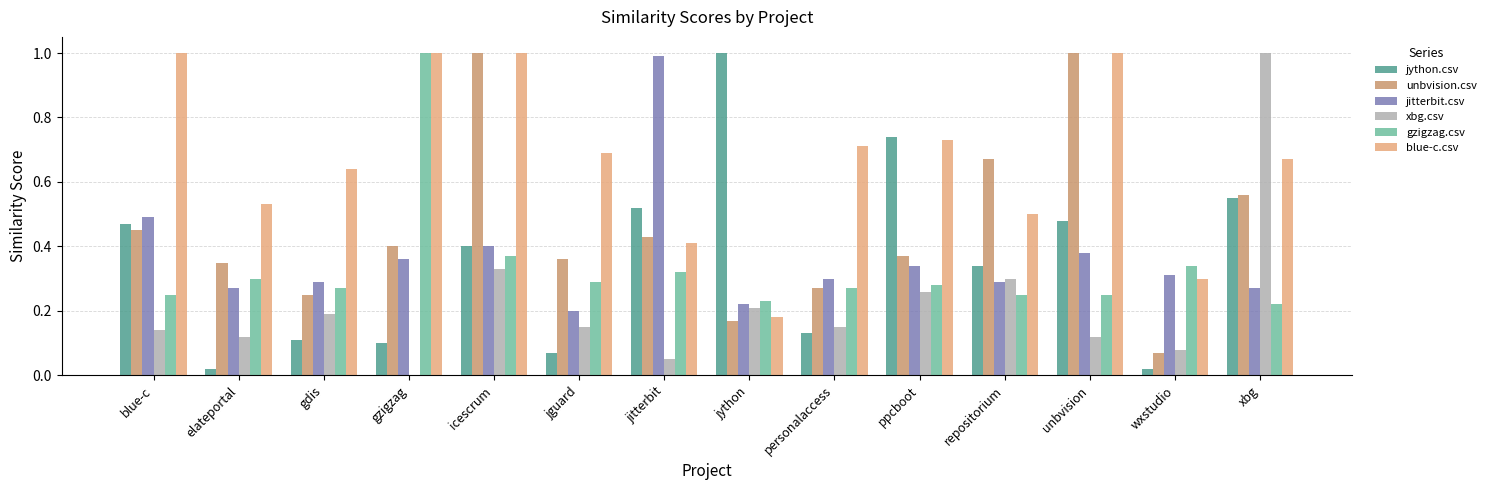

At which category is the sum across all series the highest?

icescrum